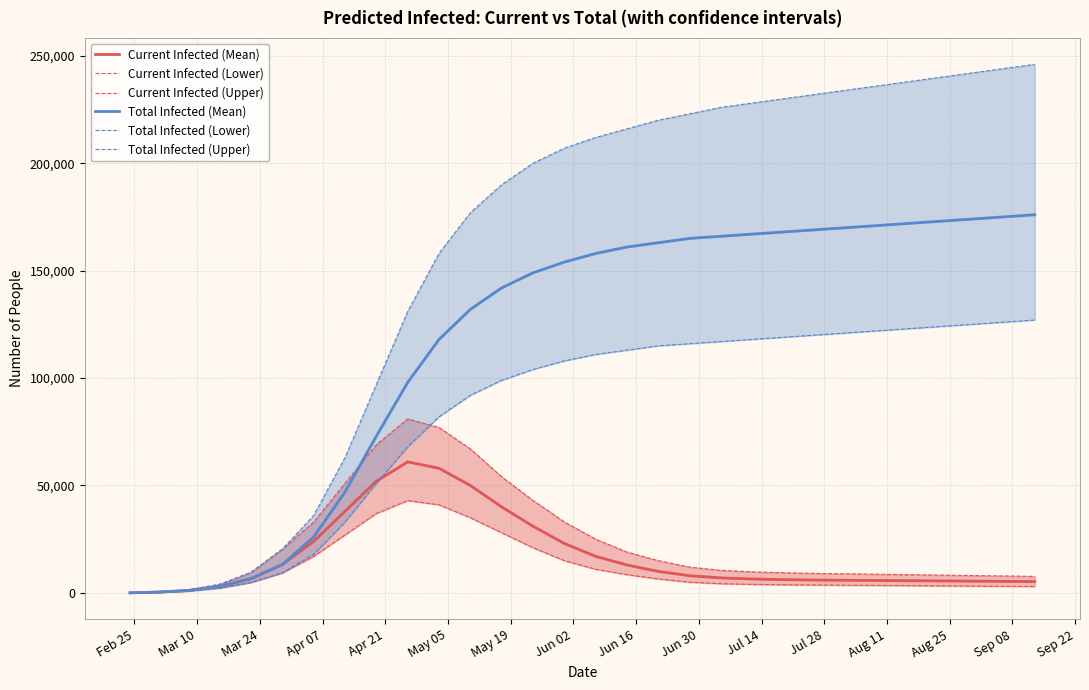

Reading left to right, list all the values displayed in this chart.

Current Infected (Mean): 51	357	1137	3012	6650	13212	24000	38000	52000	61000	58000	50000	40000	31000	23000	17000	13000	10000	8000	7000	6500	6200	6000	5900	5800	5700	5600	5500	5400	5300
Current Infected (Lower): 40	280	878	2273	4871	9336	17000	27000	37000	43000	41000	35000	28000	21000	15000	11000	8500	6500	5000	4300	4000	3800	3700	3600	3500	3400	3300	3200	3100	3000
Current Infected (Upper): 60	420	1398	3994	9552	20404	33000	51000	69000	81000	77000	67000	54000	43000	33000	25000	19000	15000	12000	10500	9800	9400	9100	8900	8700	8500	8300	8100	7900	7700
Total Infected (Mean): 51	357	1137	3012	6650	13212	26000	47000	73000	98000	118000	132000	142000	149000	154000	158000	161000	163000	165000	166000	167000	168000	169000	170000	171000	172000	173000	174000	175000	176000
Total Infected (Lower): 40	280	878	2273	4871	9336	18000	33000	51000	68000	82000	92000	99000	104000	108000	111000	113000	115000	116000	117000	118000	119000	120000	121000	122000	123000	124000	125000	126000	127000
Total Infected (Upper): 60	420	1398	3994	9552	20404	36000	63000	97000	131000	158000	177000	190000	200000	207000	212000	216000	220000	223000	226000	228000	230000	232000	234000	236000	238000	240000	242000	244000	246000